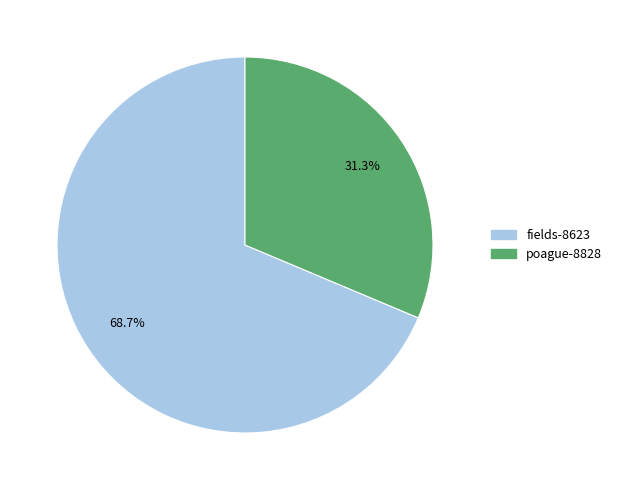

Approximately how many times larger is the value at fields-8623 compared to poague-8828?

2.2